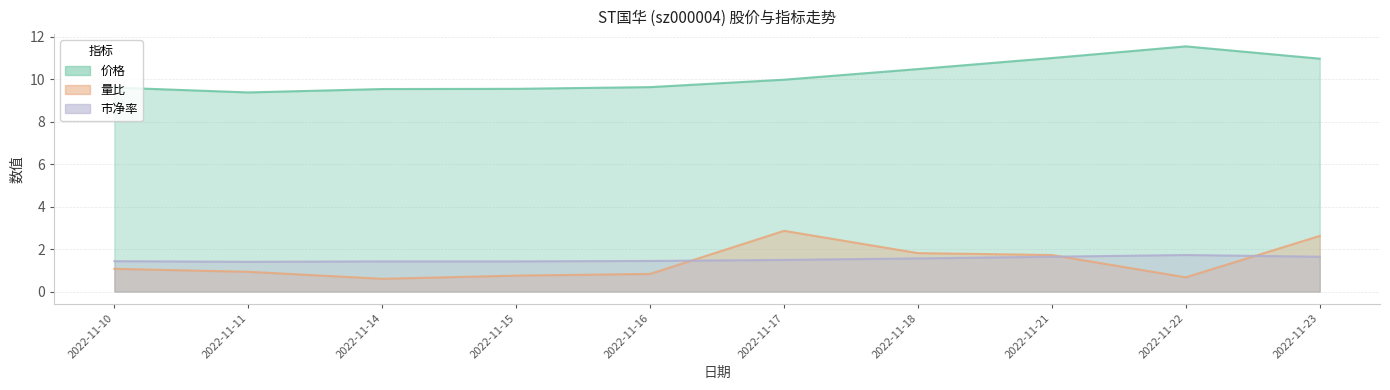

What is the spread (max minus min) of values at 2022-11-11?

8.5